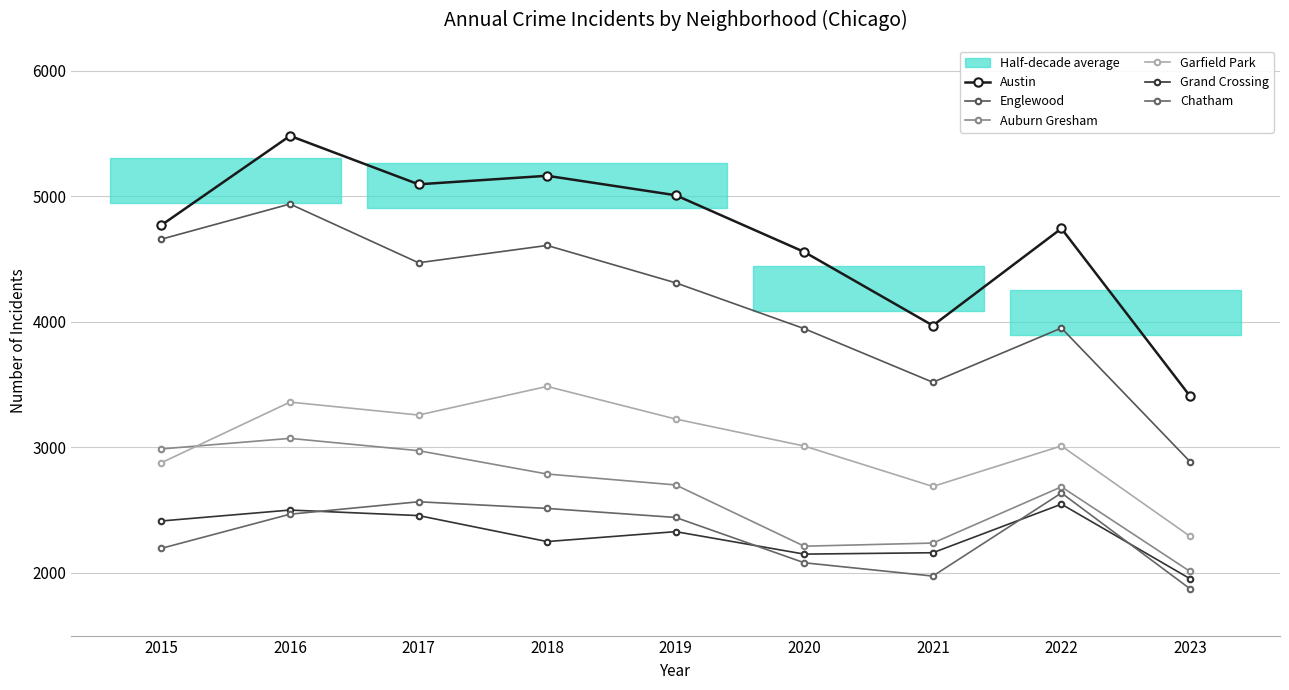

The value of Austin at 2018 is 5163. True or false?

True